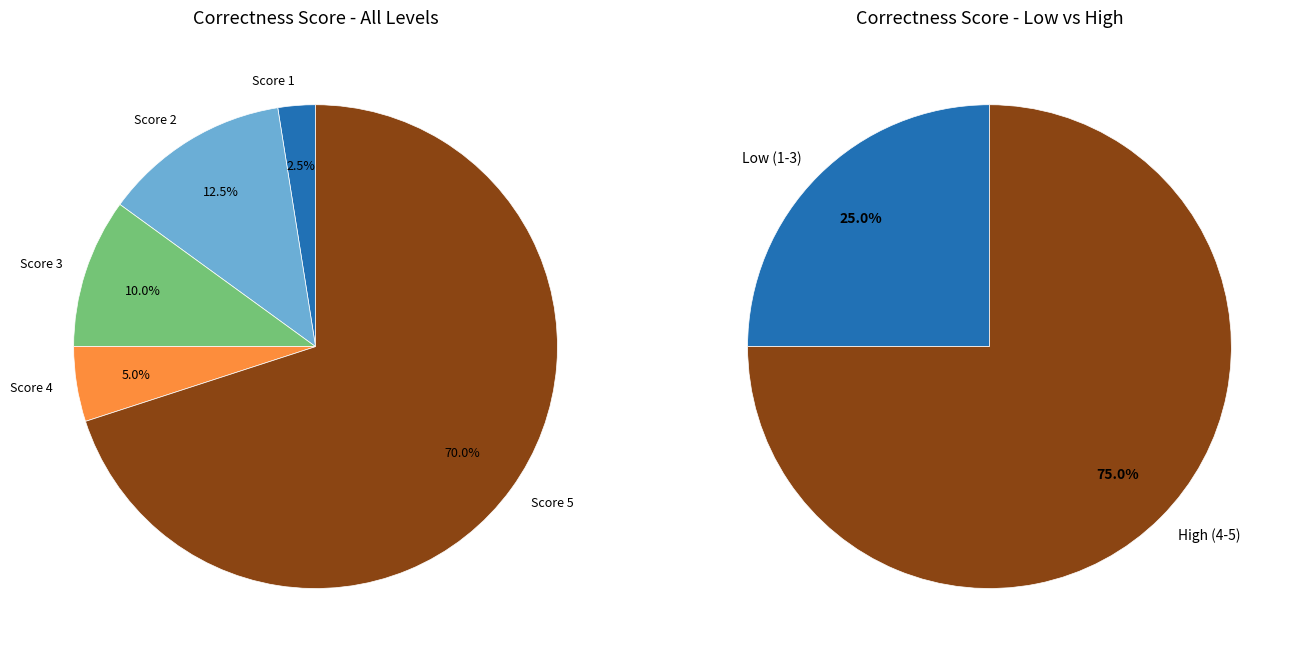

Is there a majority slice in this chart?

Yes